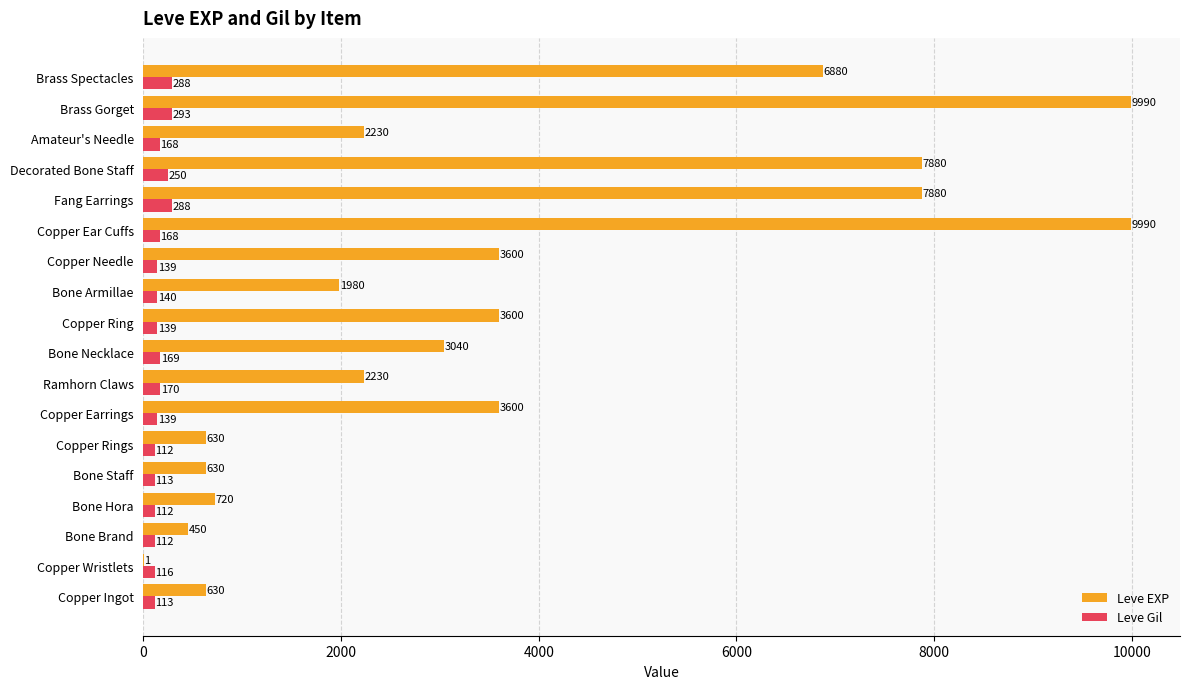

Between Bone Hora and Copper Ear Cuffs, which series saw the biggest shift?

Leve EXP